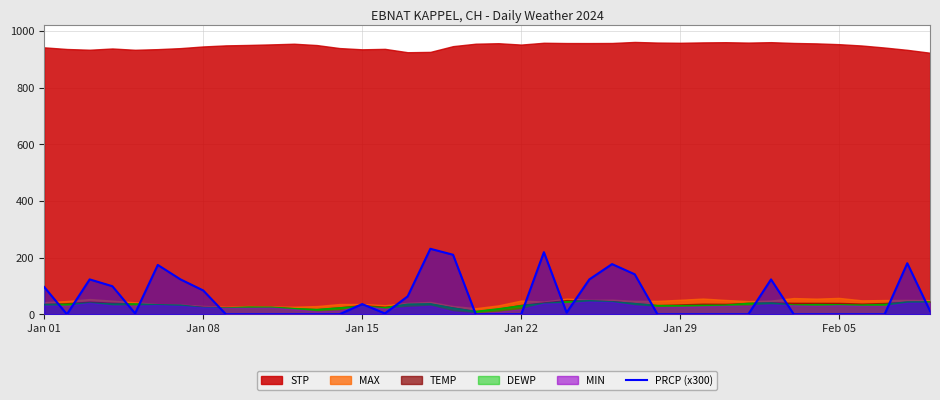

What is the maximum value for DEWP?

47.3